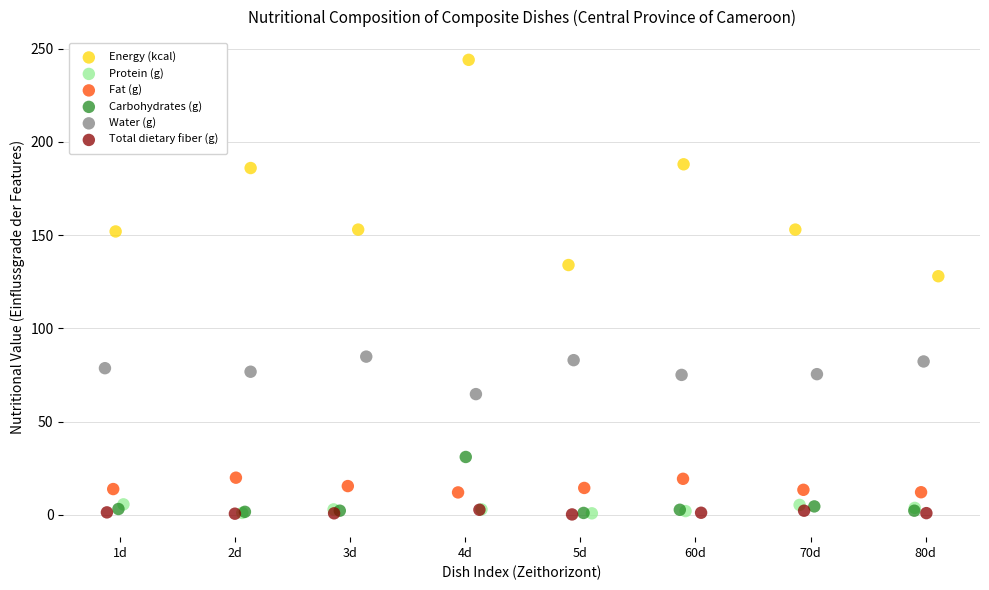

Which series contains the highest Y value?

Energy (kcal)